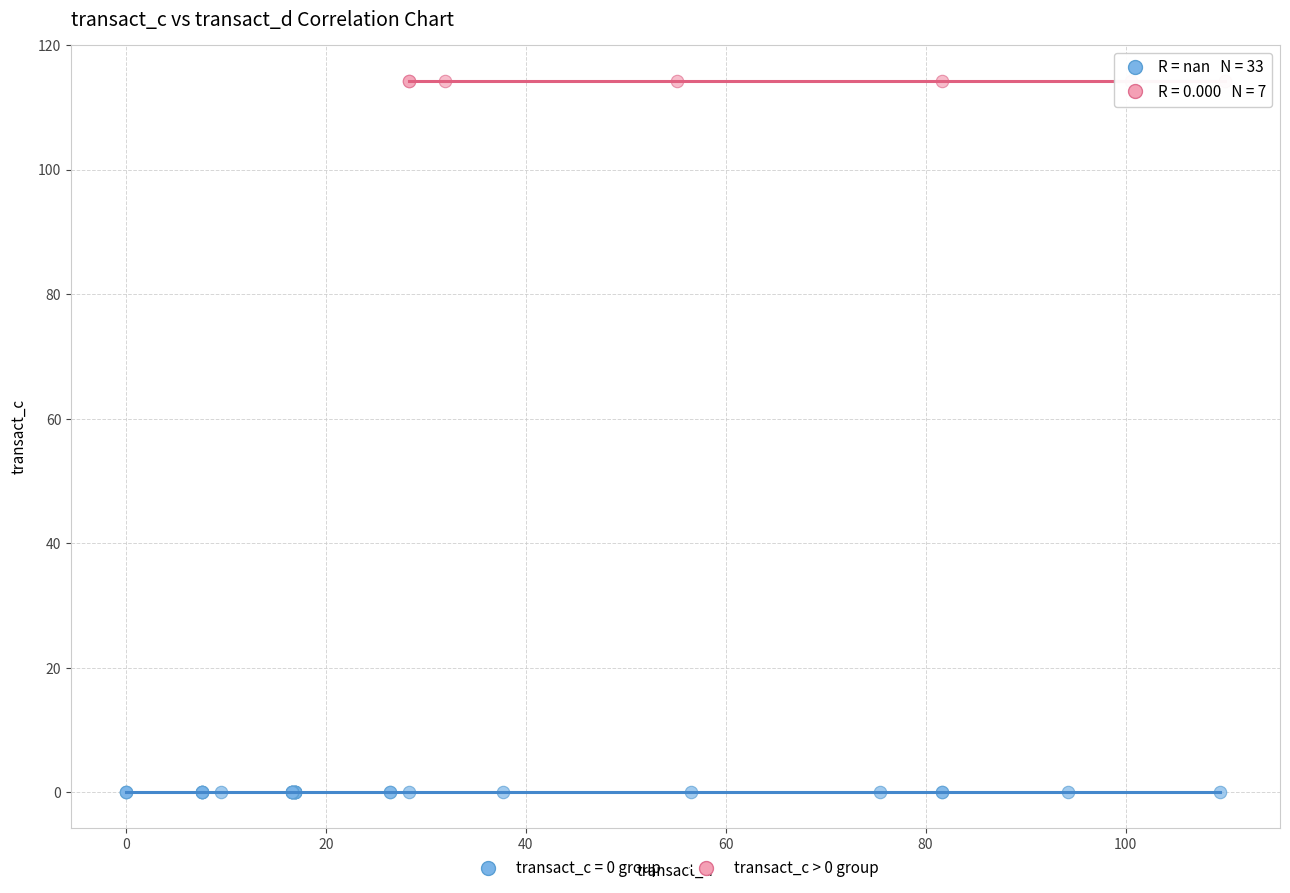

Which series reaches the minimum Y coordinate?

transact_c = 0 group